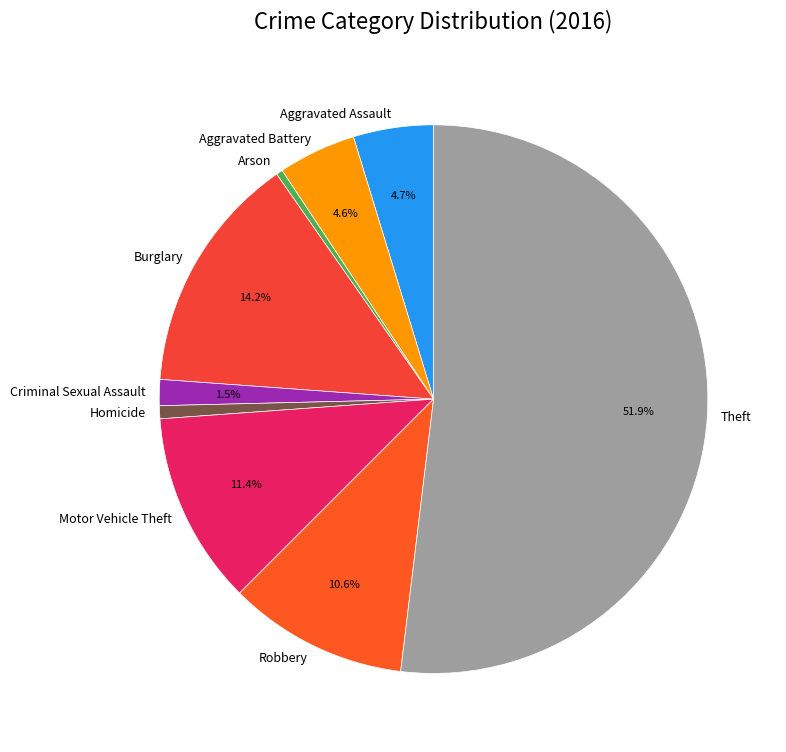

To the nearest percent, what percentage of the pie is Robbery?

11%